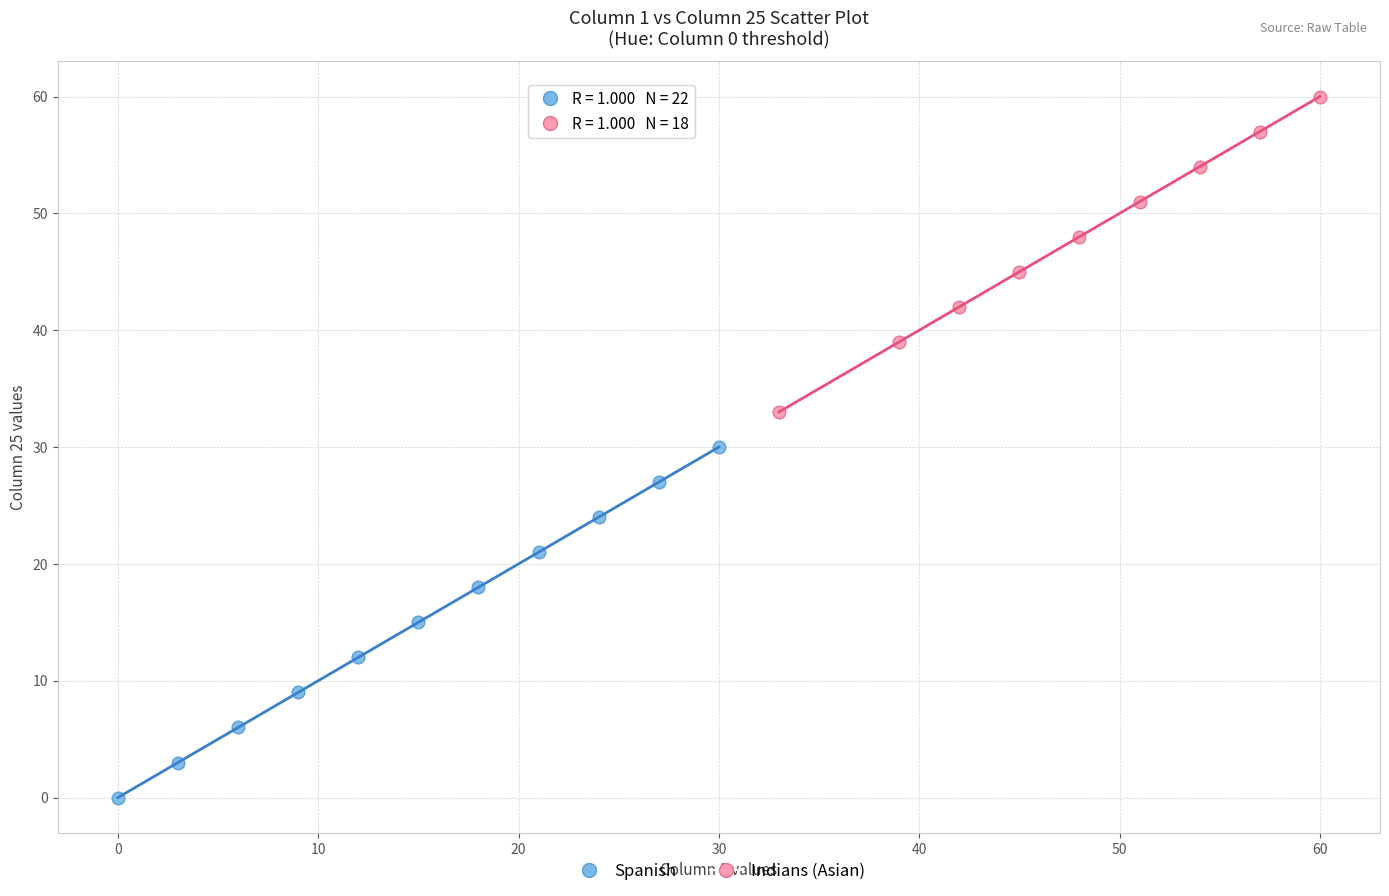

Which series reaches the minimum Y coordinate?

Spanish